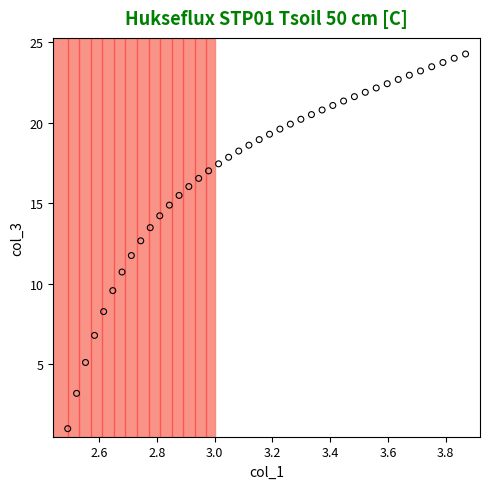

What is the range of Y values (max minus min)?

23.3